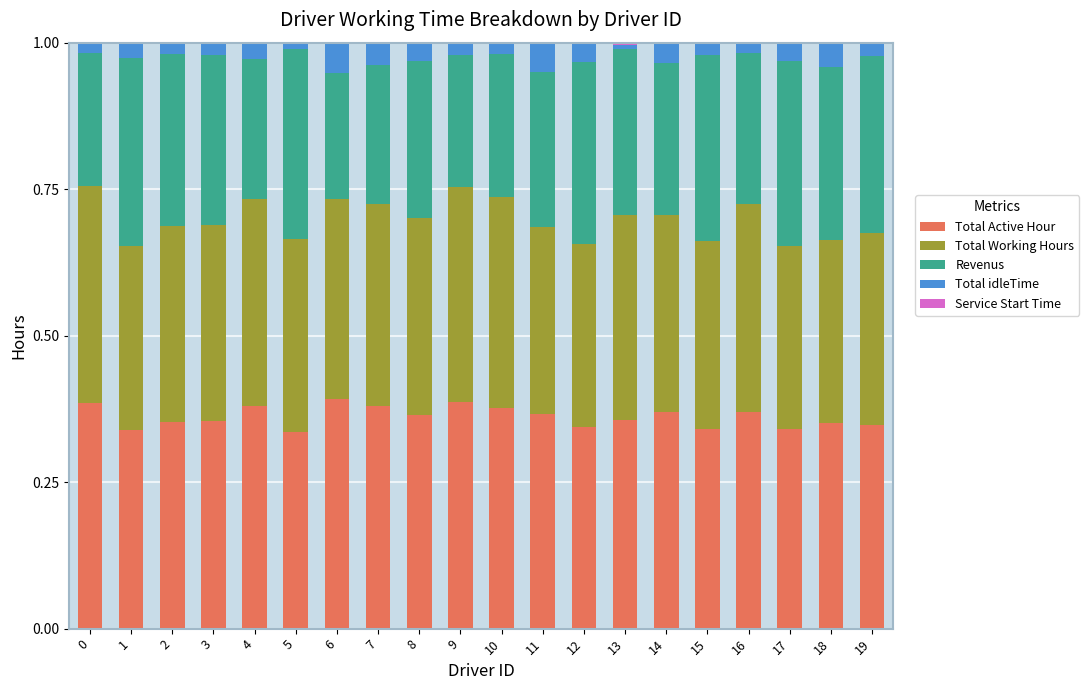

True or false: Total Active Hour has a value of 0.4 at 11.

True